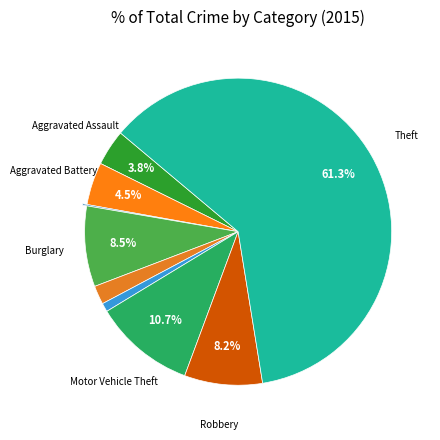

Count the number of slices in the pie.

9